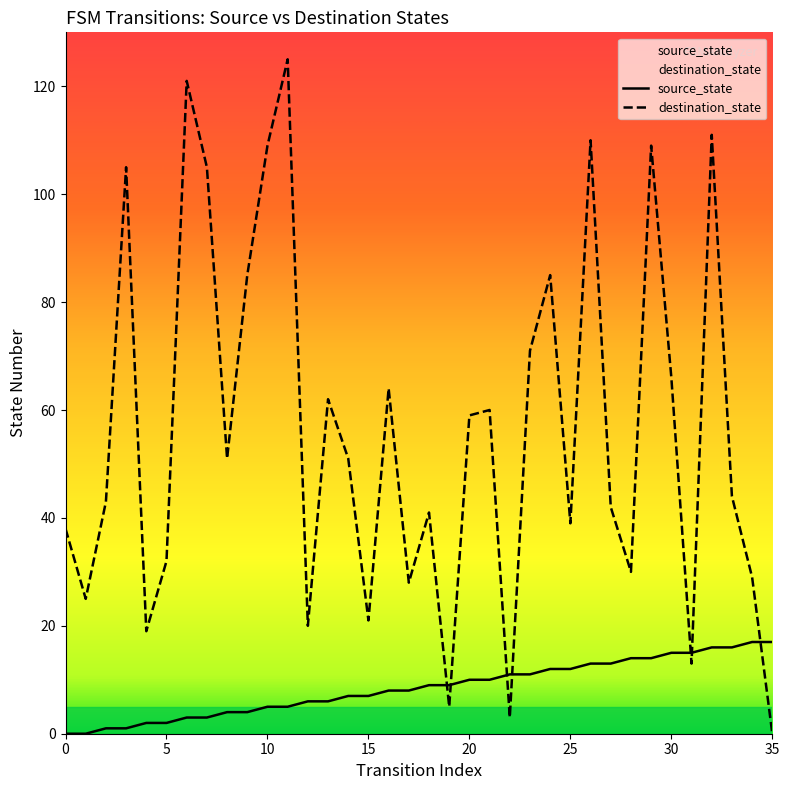

What is the total value across all series at 0?

38